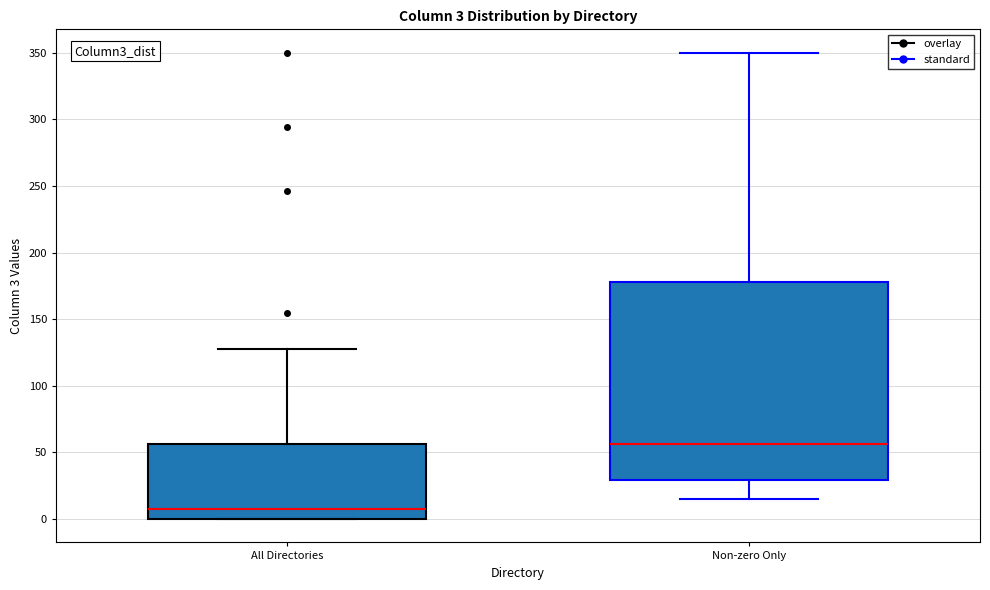

Which box has the lowest median line?

All Directories